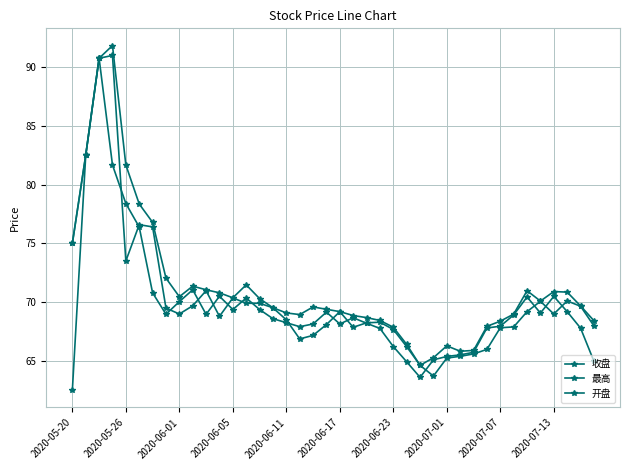

Is this an area chart (filled region under the line)?

No